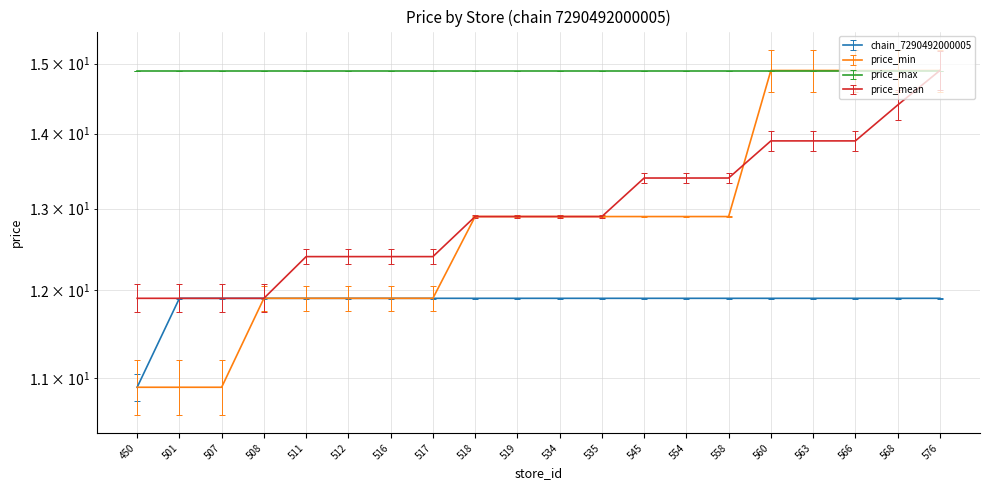

True or false: price_mean and chain_7290492000005 cross at least once.

False